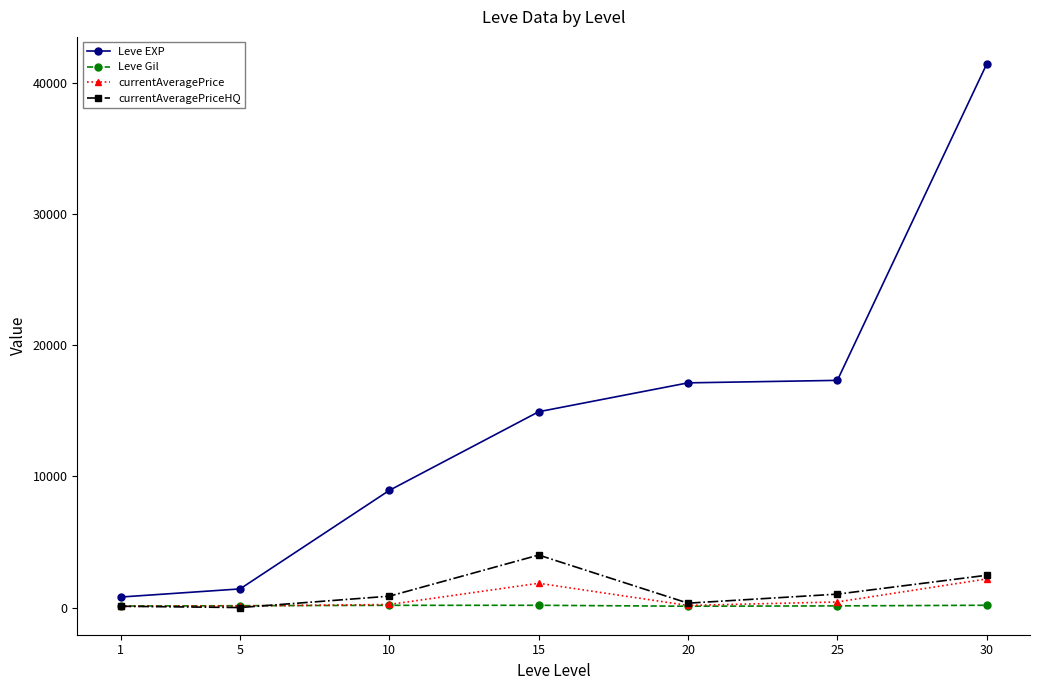

What is the difference between the maximum and minimum values in the currentAveragePriceHQ series?

4000.0